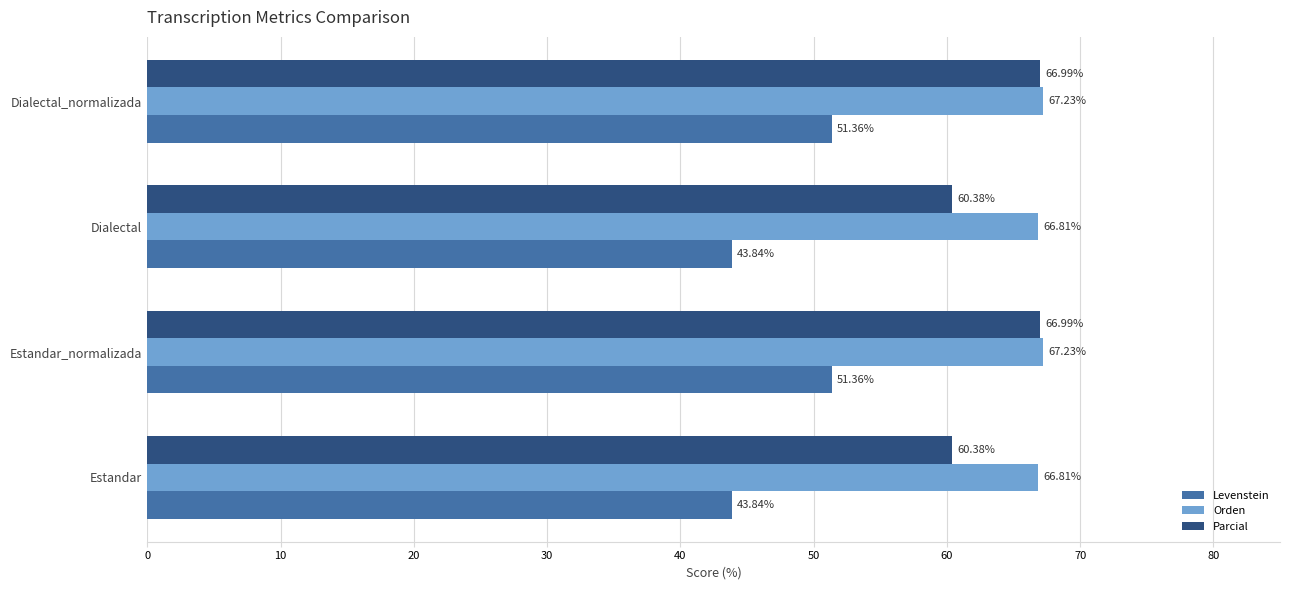

Which series has the largest total across all categories?

Orden